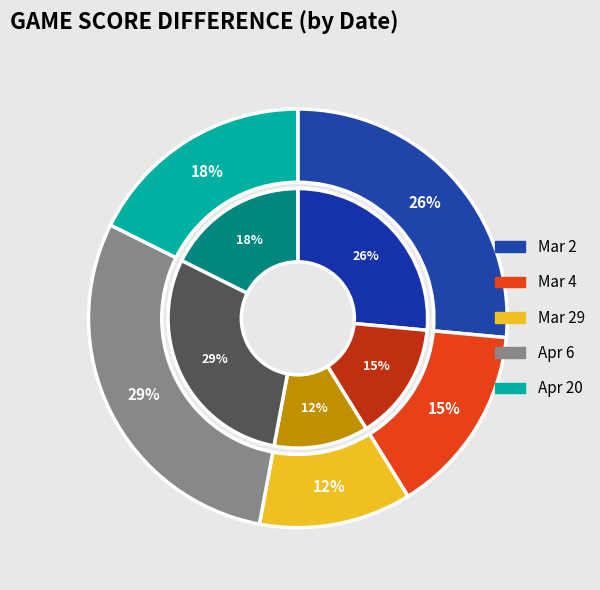

What is the total percentage of Mar 2 and Apr 6?

55.9%